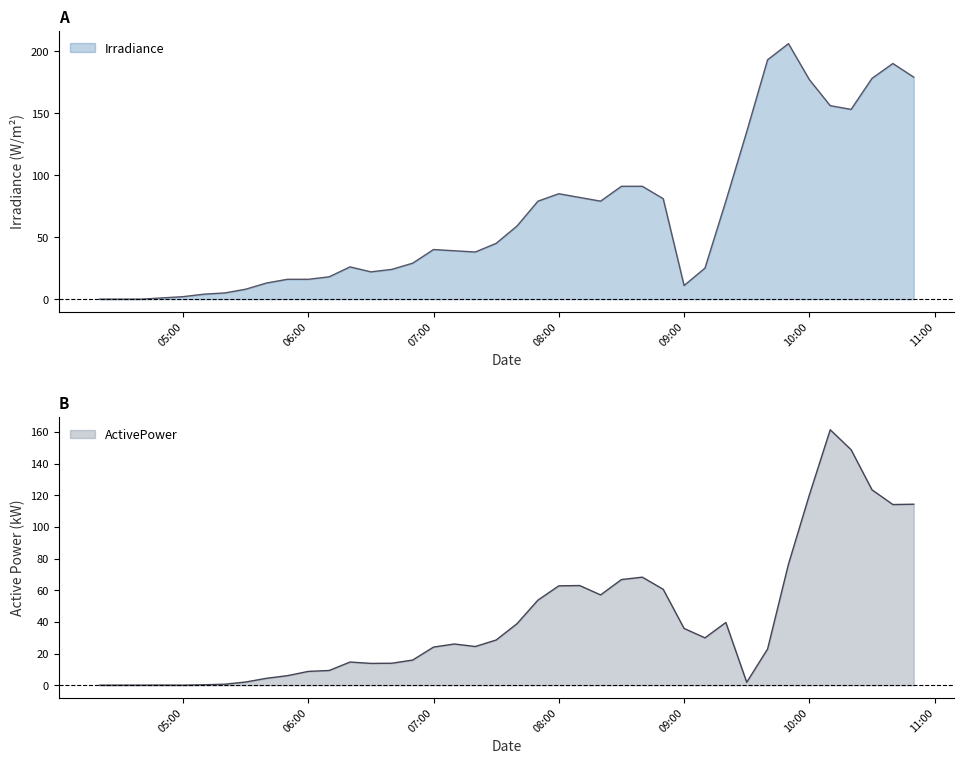

At which category is the sum across all series the highest?

2023-06-15 10:10:00